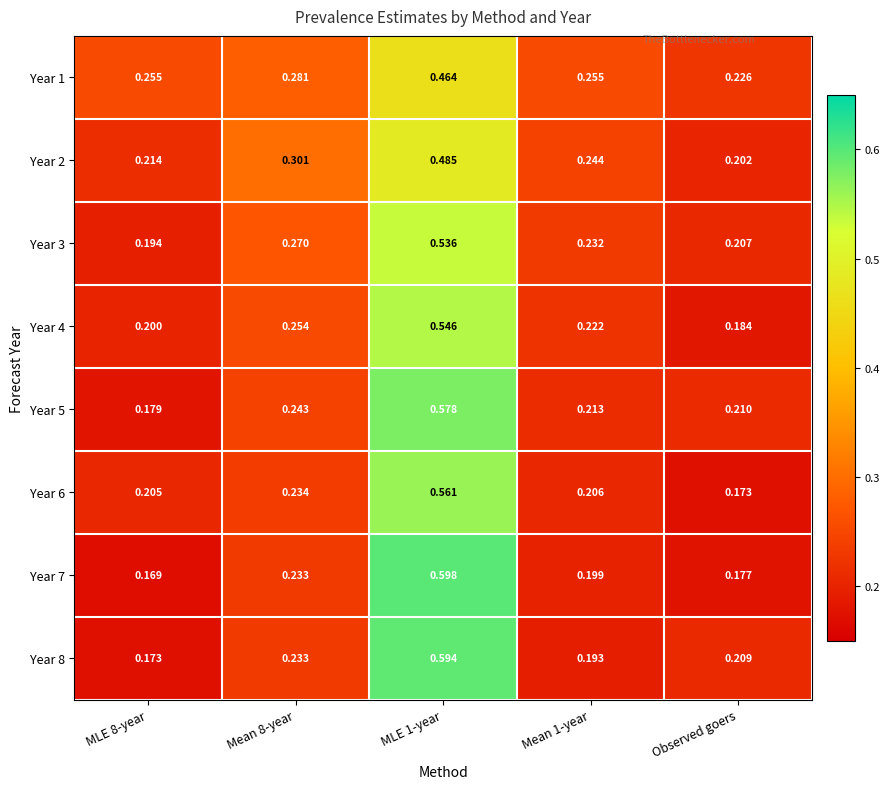

Which series has the widest spread of values?

Year 7